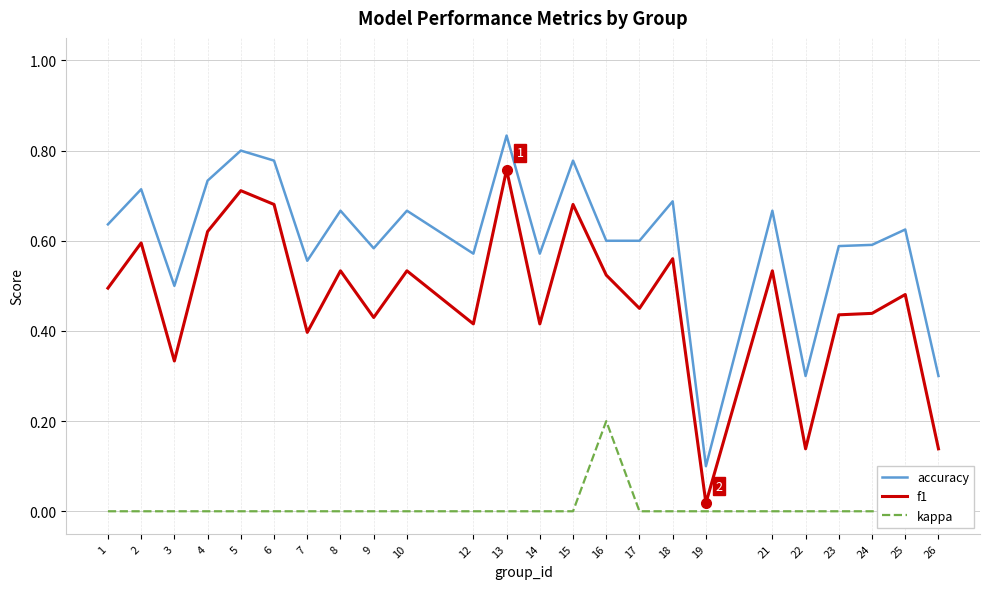

List the series in order of their peak value, lowest first.

kappa, f1, accuracy